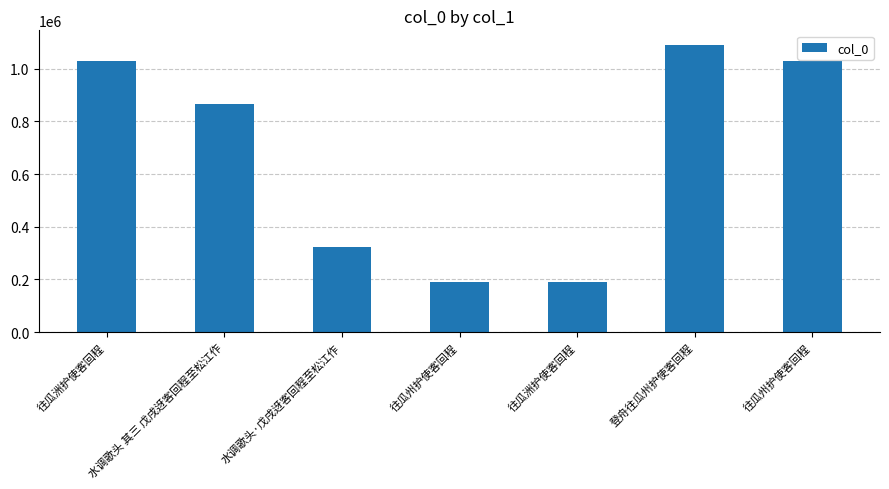

Count the number of data series in this chart.

1